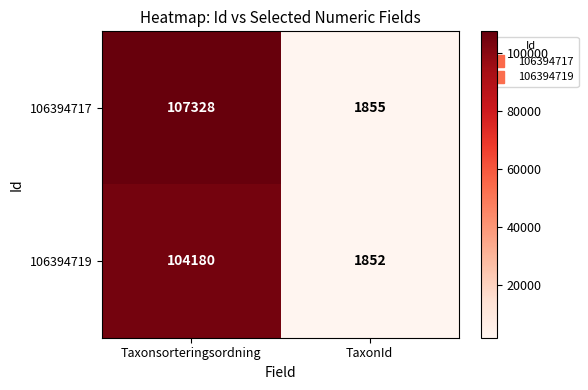

How many series are shown in this chart?

2